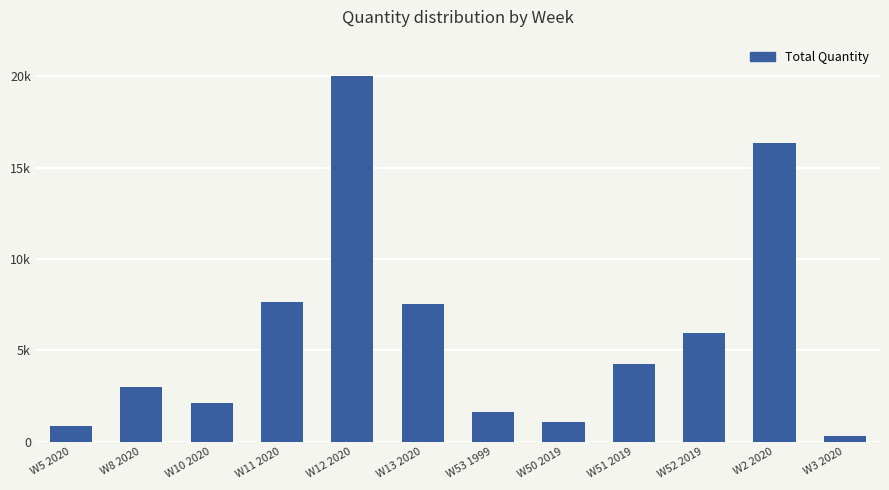

Does the chart contain any negative values?

No